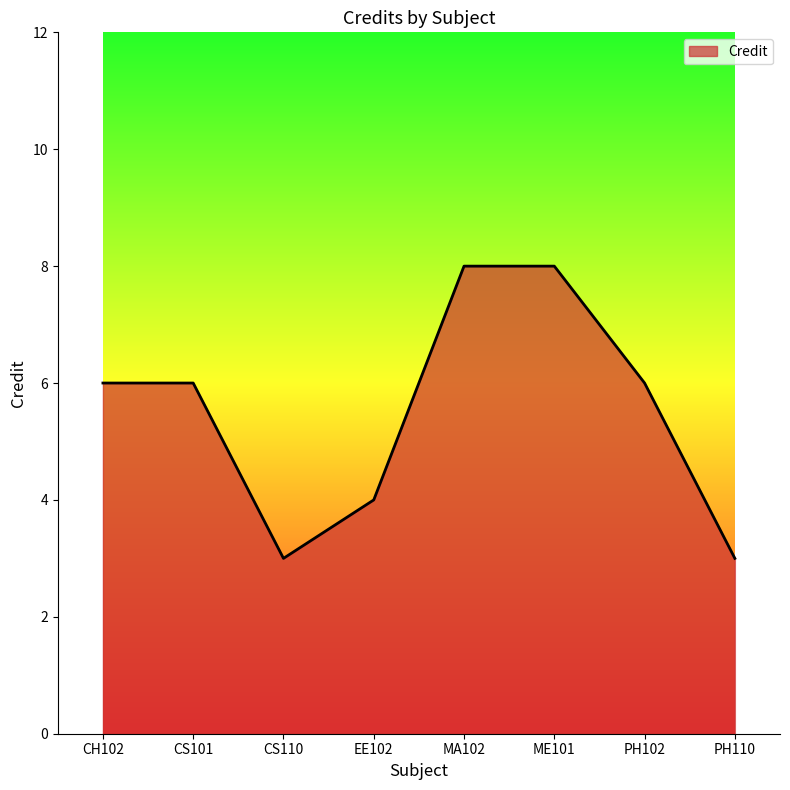

Reading left to right, transcribe all the data shown in this chart.

CH102=6	CS101=6	CS110=3	EE102=4	MA102=8	ME101=8	PH102=6	PH110=3